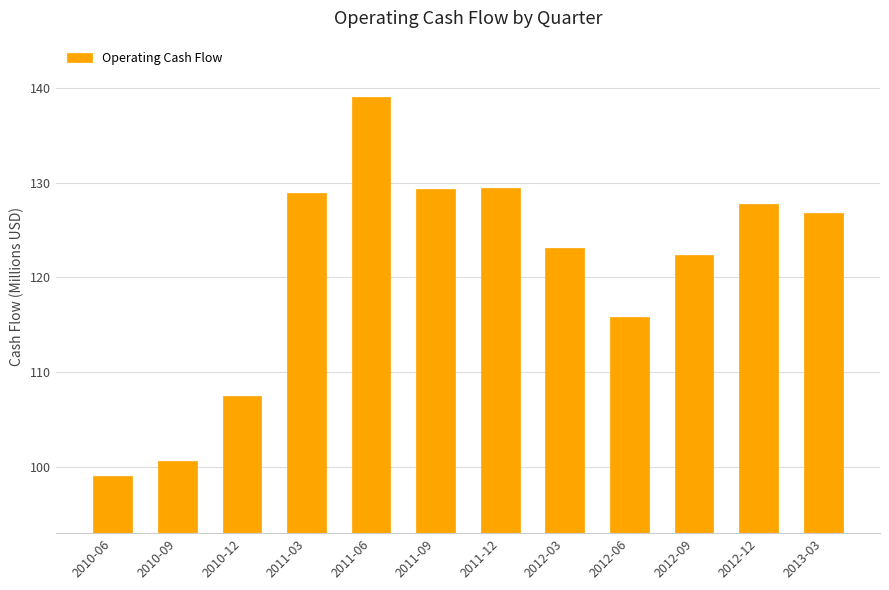

What is the label of the 6th bar from the left?

2011-09